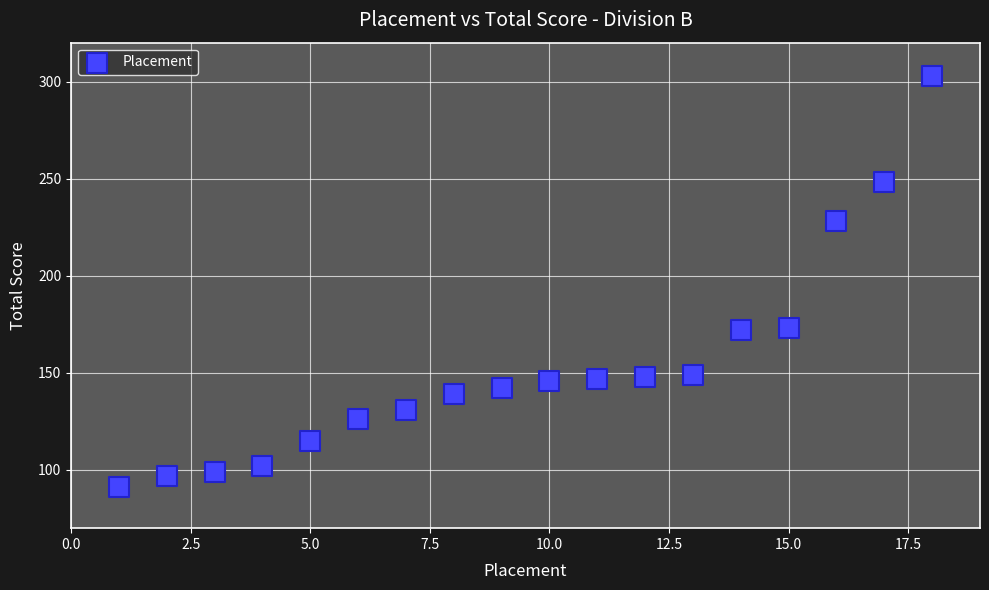

What is the range of Y values (max minus min)?

212